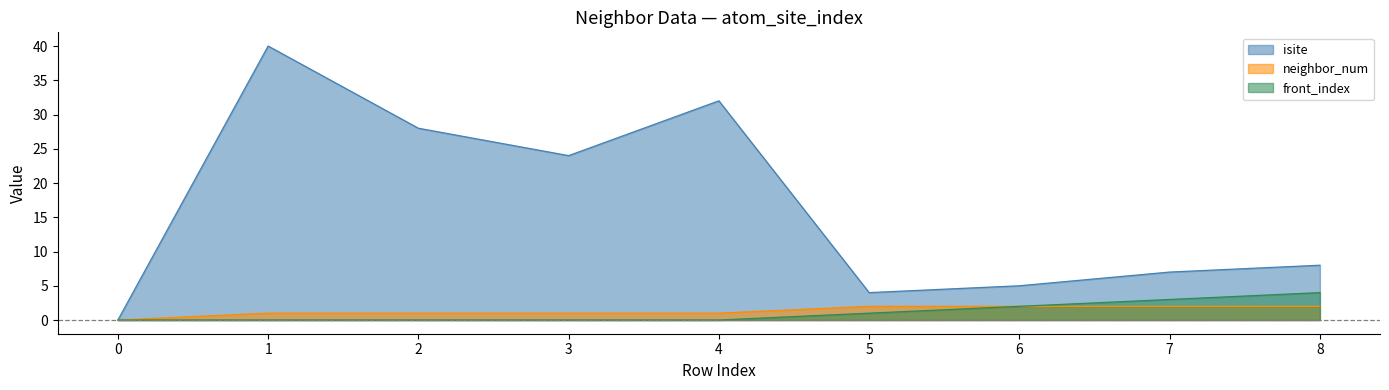

Between 0 and 4, which is larger?

4